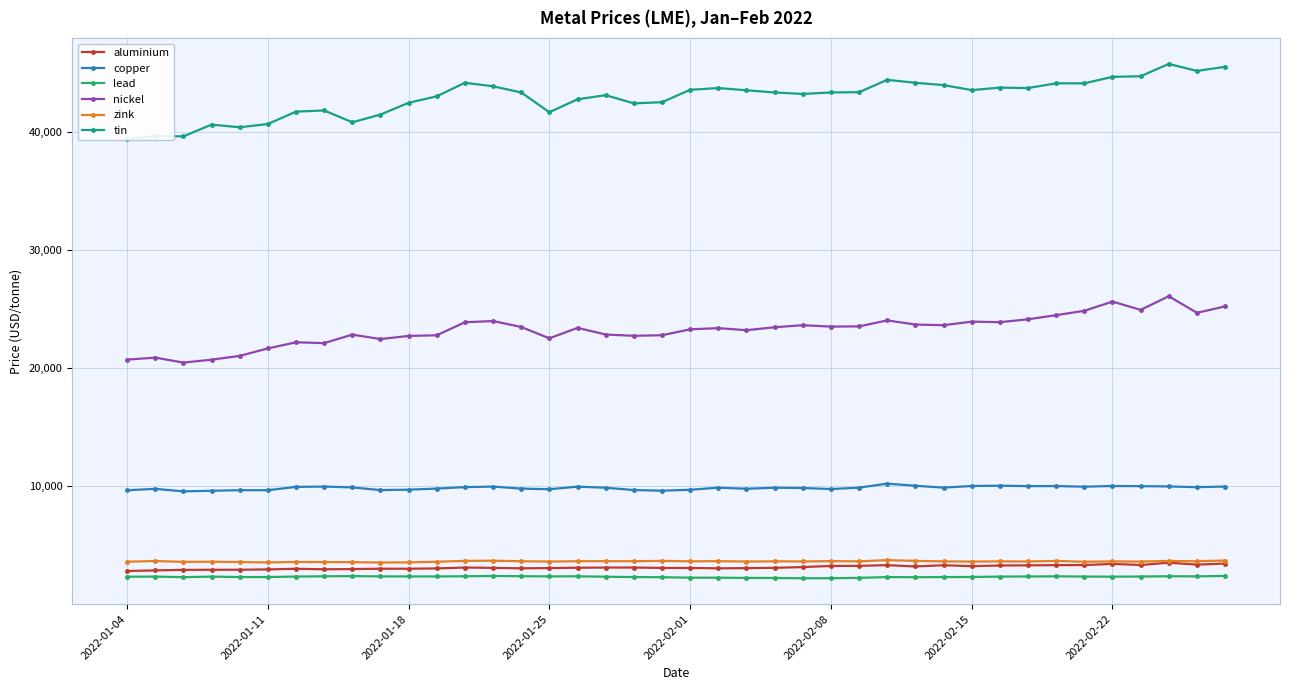

True or false: aluminium has more than 1 interior local peaks.

True